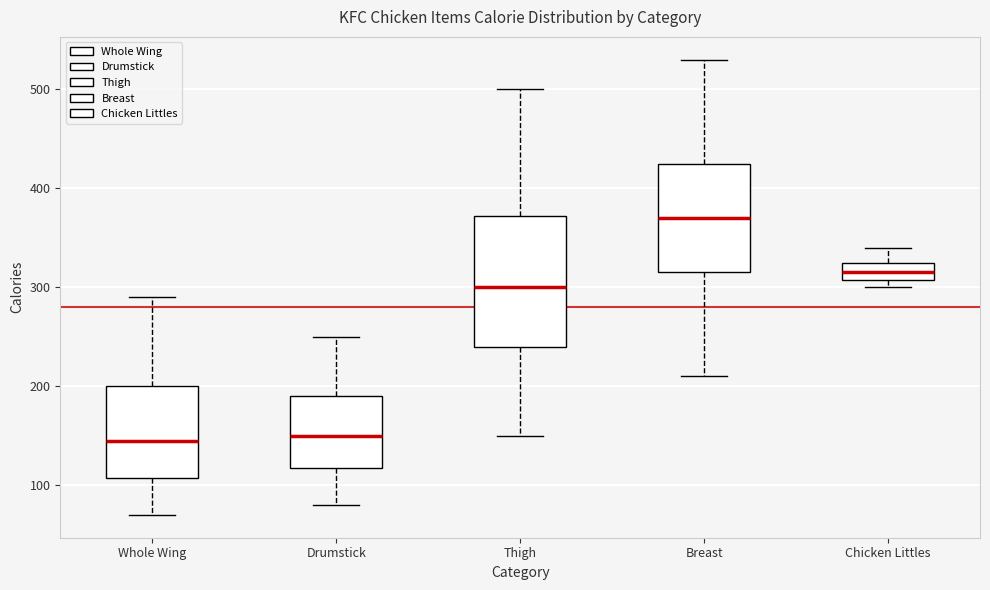

Reading left to right, transcribe this box plot: for each box, give where its median line is, the range the box spans, and where its two whiskers end, as read against the y-axis. The values are not printed on the chart, so give them approximately, as read against the axis.

Whole Wing: median 150, box 110 to 200, whiskers 70 to 290
Drumstick: median 150, box 120 to 190, whiskers 80 to 250
Thigh: median 300, box 240 to 370, whiskers 150 to 500
Breast: median 370, box 320 to 430, whiskers 210 to 530
Chicken Littles: median 320, box 310 to 330, whiskers 300 to 340